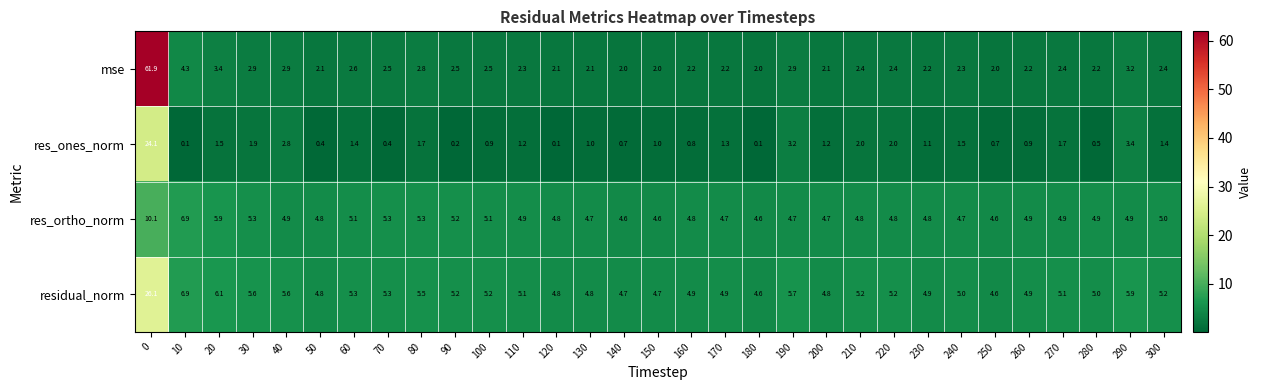

What is the average value of the mse series?

4.4